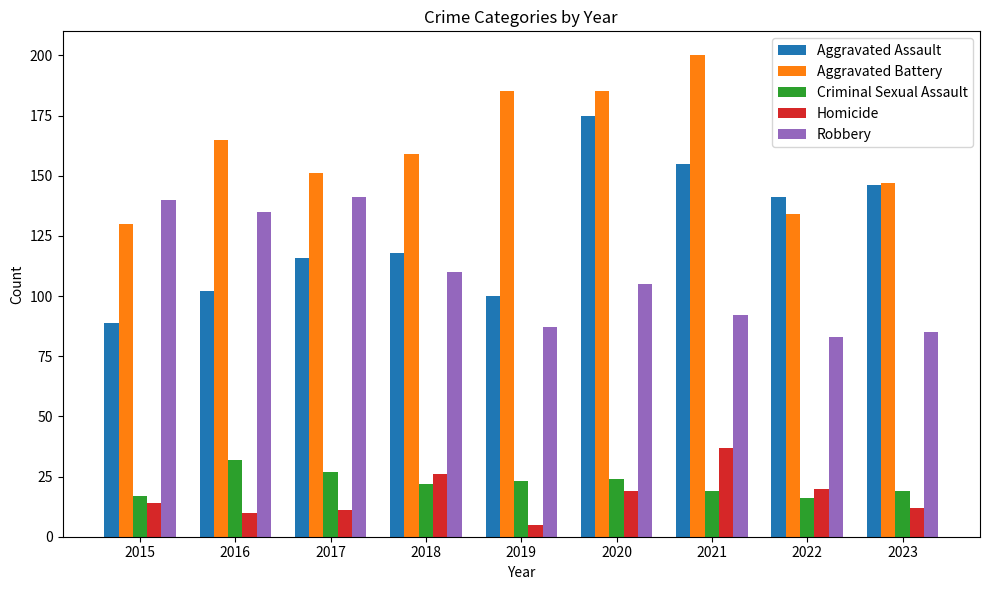

At 2017, list the series in order from largest to smallest.

Aggravated Battery, Robbery, Aggravated Assault, Criminal Sexual Assault, Homicide